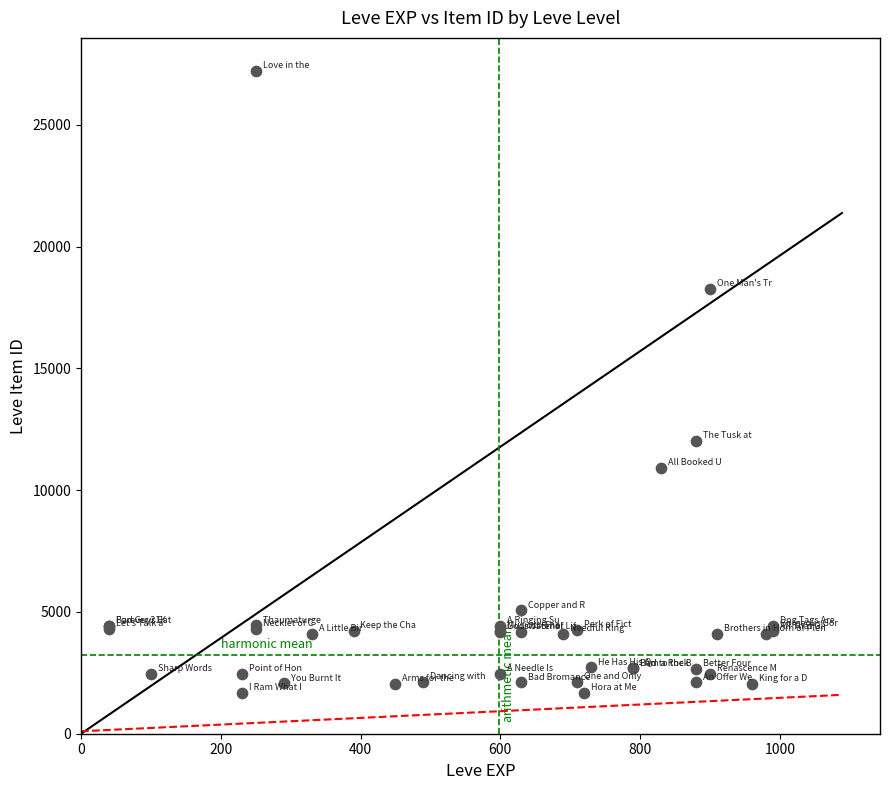

What Y value in the scatter plot is closest to 14448?

12018